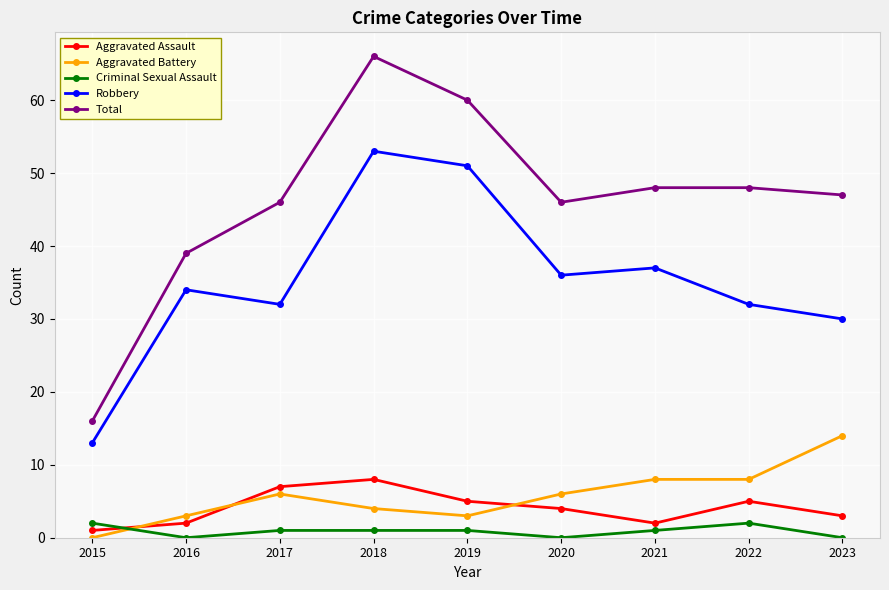

The value of Aggravated Battery at 2021 is 8. True or false?

True